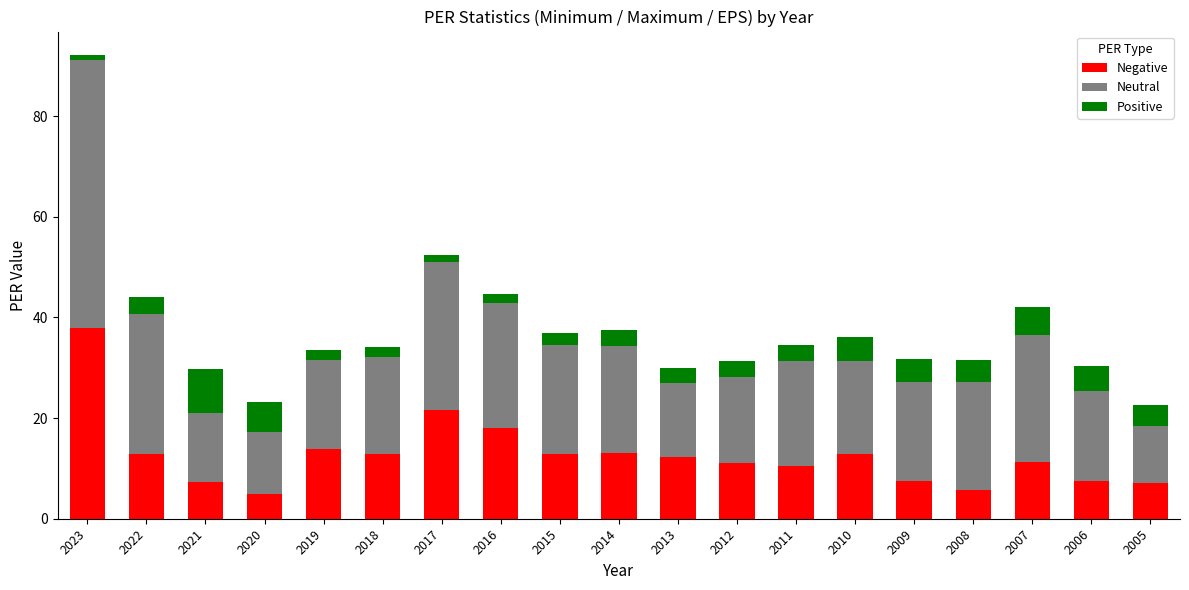

What is the total value across all series at 2018?

34.1